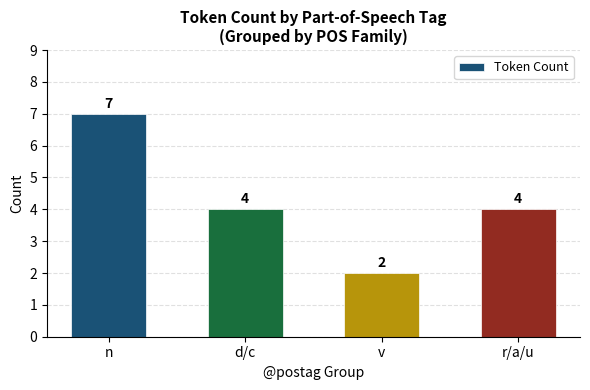

What is the label of the 3rd bar from the left?

v